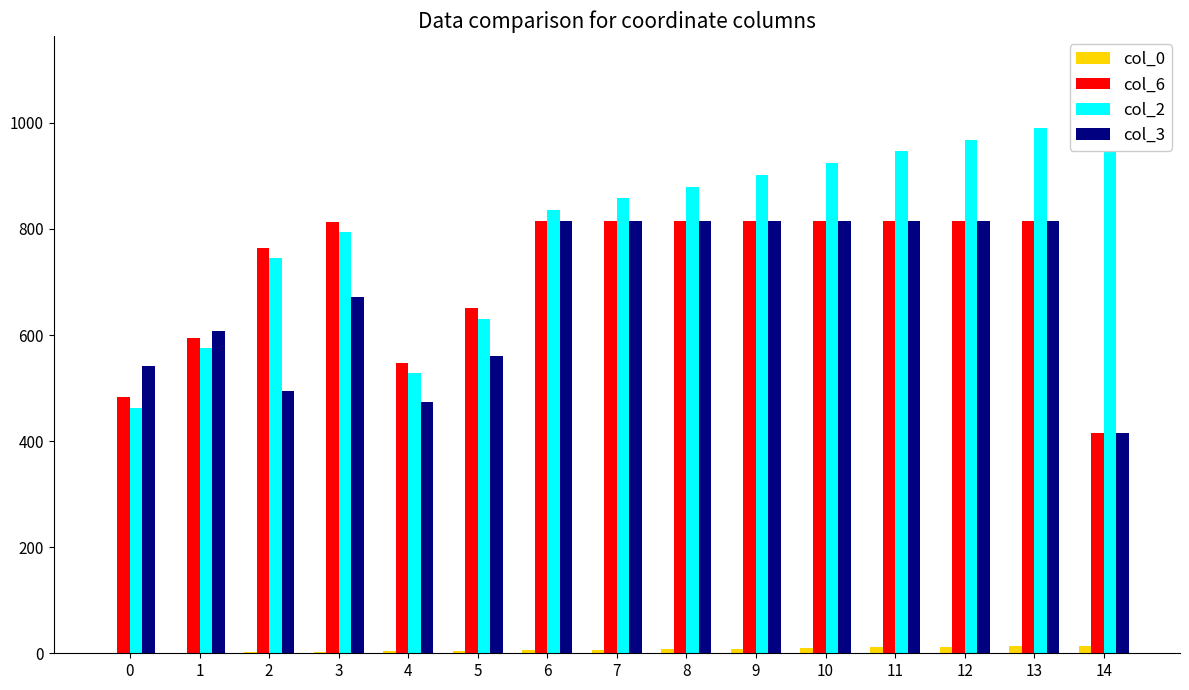

What is the difference between the second highest and second lowest values in the col_0 series?

12